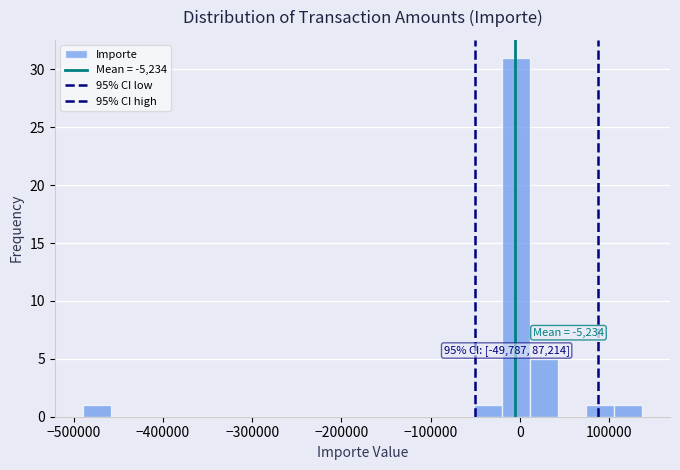

Around what value on the x-axis is the tallest bar? Give the approximate position of its centre, as read against the axis.

0